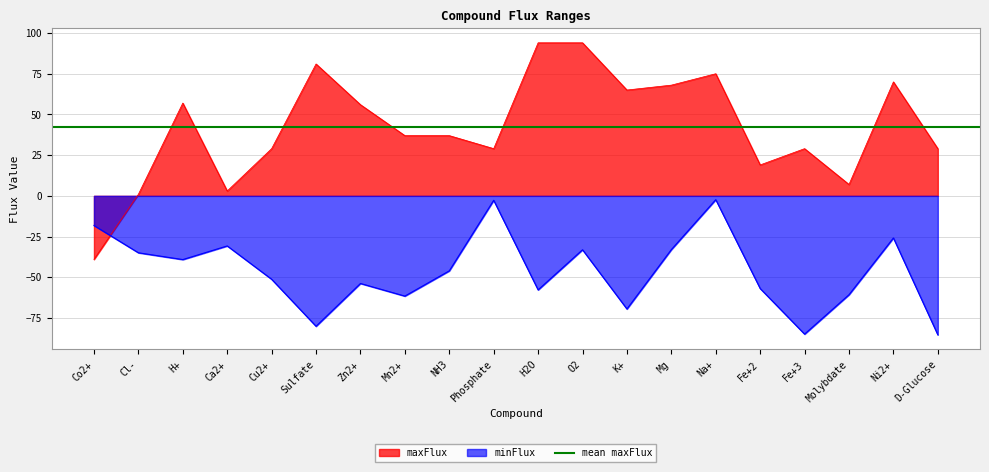

What is the difference between the maximum and minimum values in the maxFlux series?

133.0